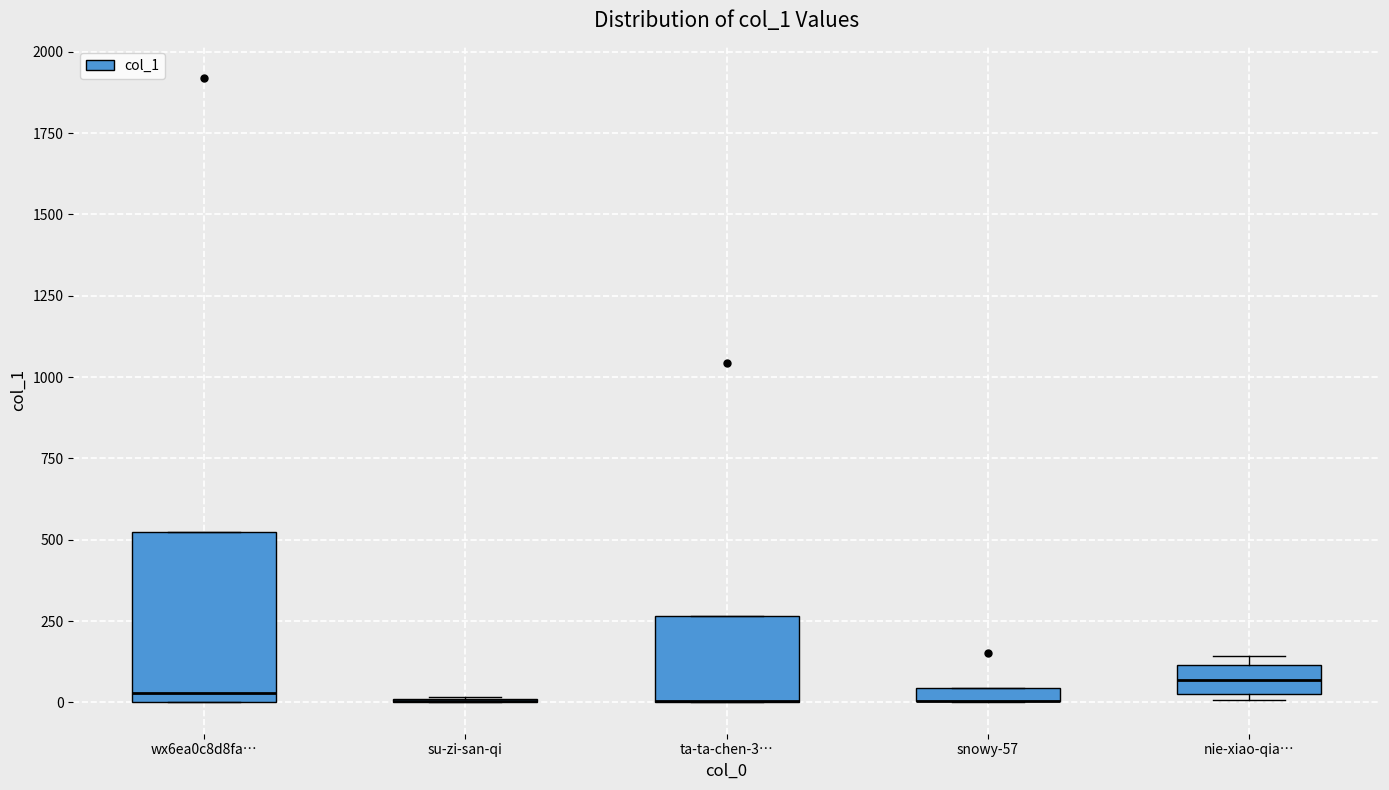

Where is the upper edge of the box for snowy-57 on the y-axis? The values are not printed on the chart, so give them approximately, as read against the axis.

50